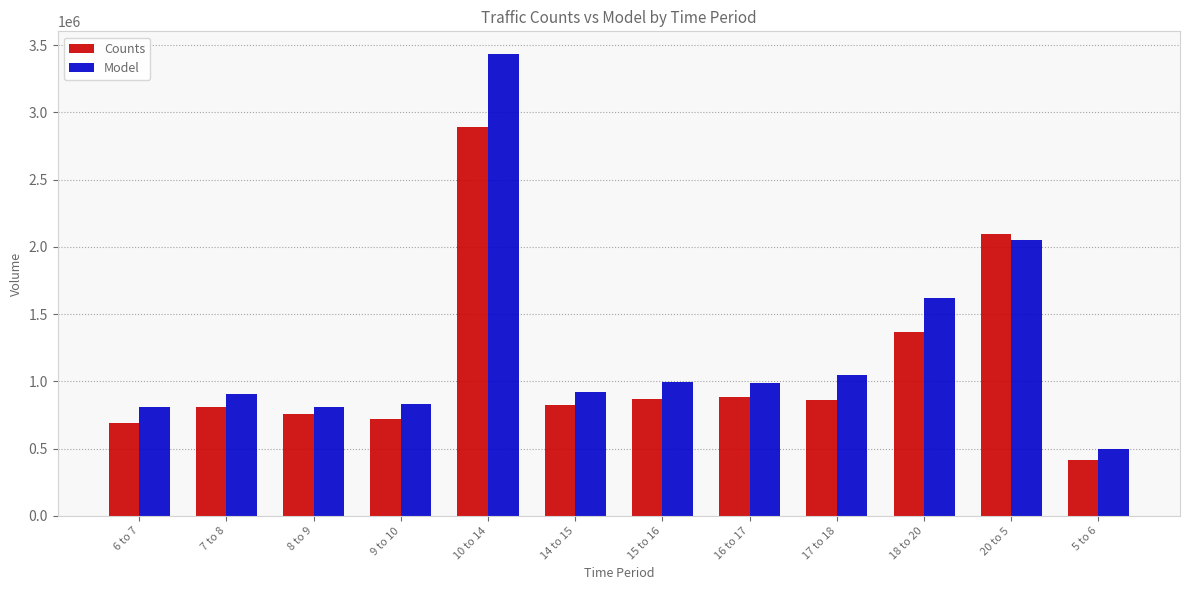

Which series has the widest spread of values?

Model